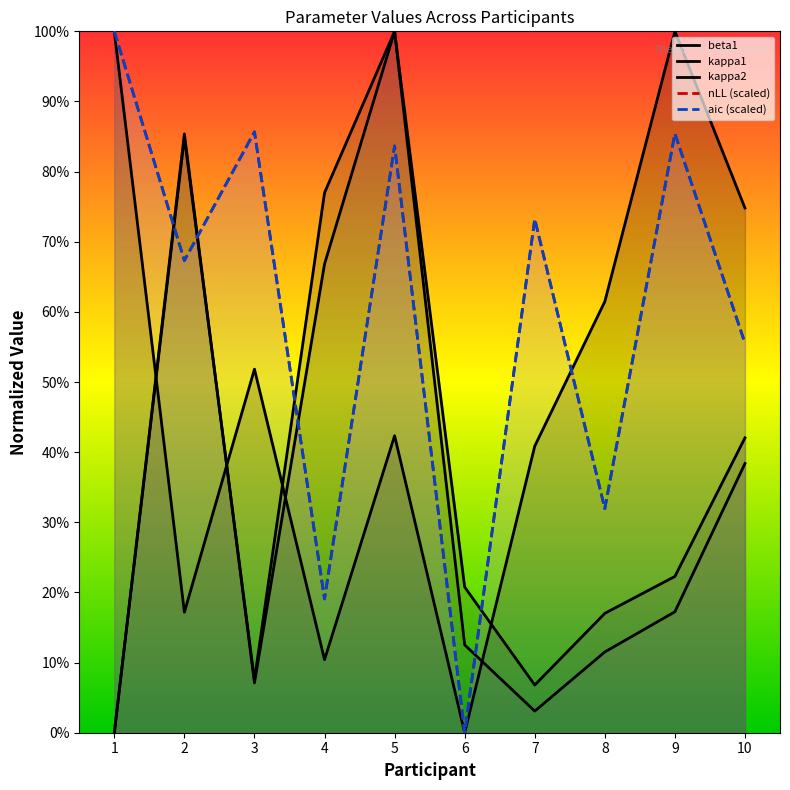

Reading left to right, what are all the values shown in this chart?

beta1: 1.0	0.2	0.5	0.1	0.4	0.0	0.4	0.6	1.0	0.7
kappa1: 0.0	0.8	0.1	0.8	1.0	0.2	0.1	0.2	0.2	0.4
kappa2: 0.0	0.9	0.1	0.7	1.0	0.1	0.0	0.1	0.2	0.4
nLL (scaled): 1.0	0.7	0.9	0.2	0.8	0.0	0.7	0.3	0.9	0.6
aic (scaled): 1.0	0.7	0.9	0.2	0.8	0.0	0.7	0.3	0.9	0.6